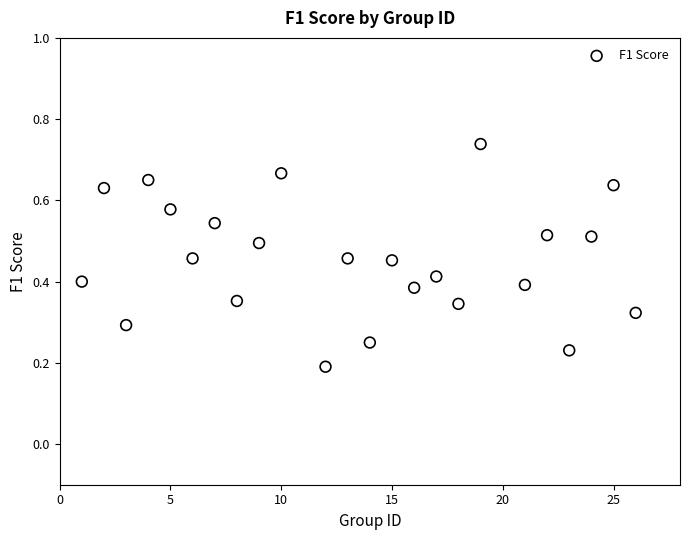

What is the range of X values (max minus min)?

25.0